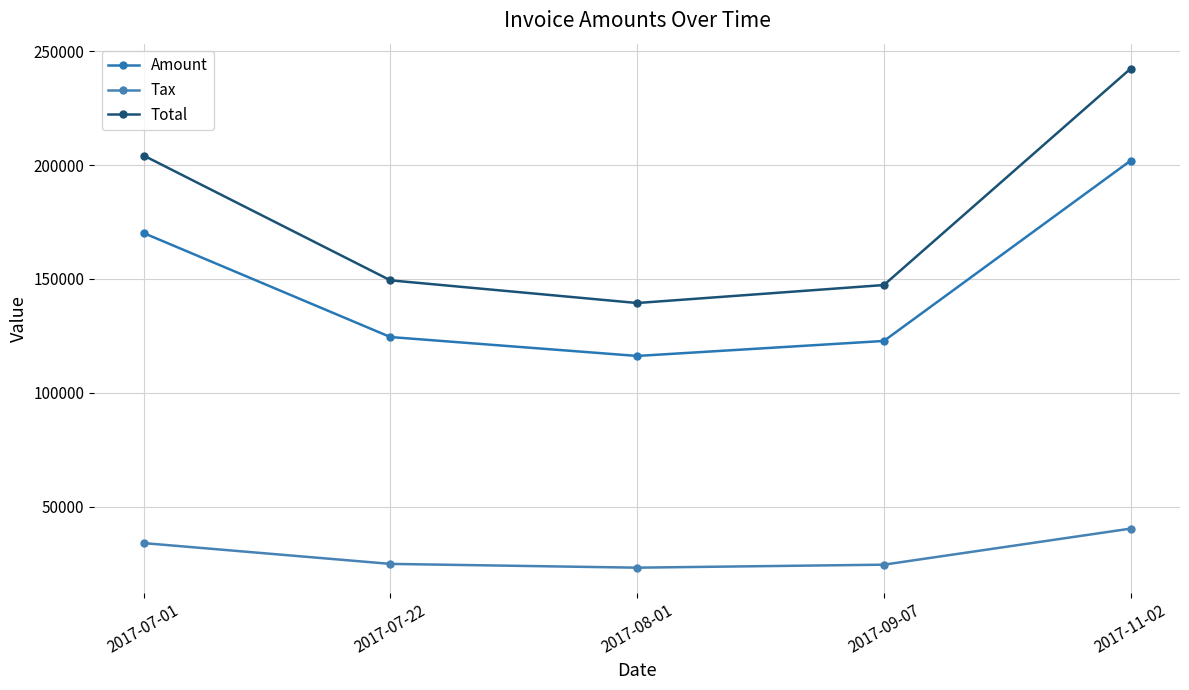

List the series in order of their overall mean, lowest first.

Tax, Amount, Total